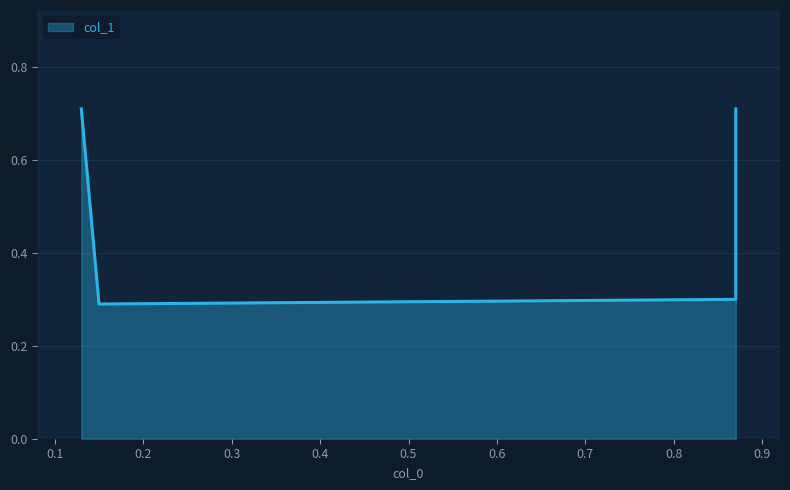

Which has a higher value, 0.3 or 0.1?

0.3